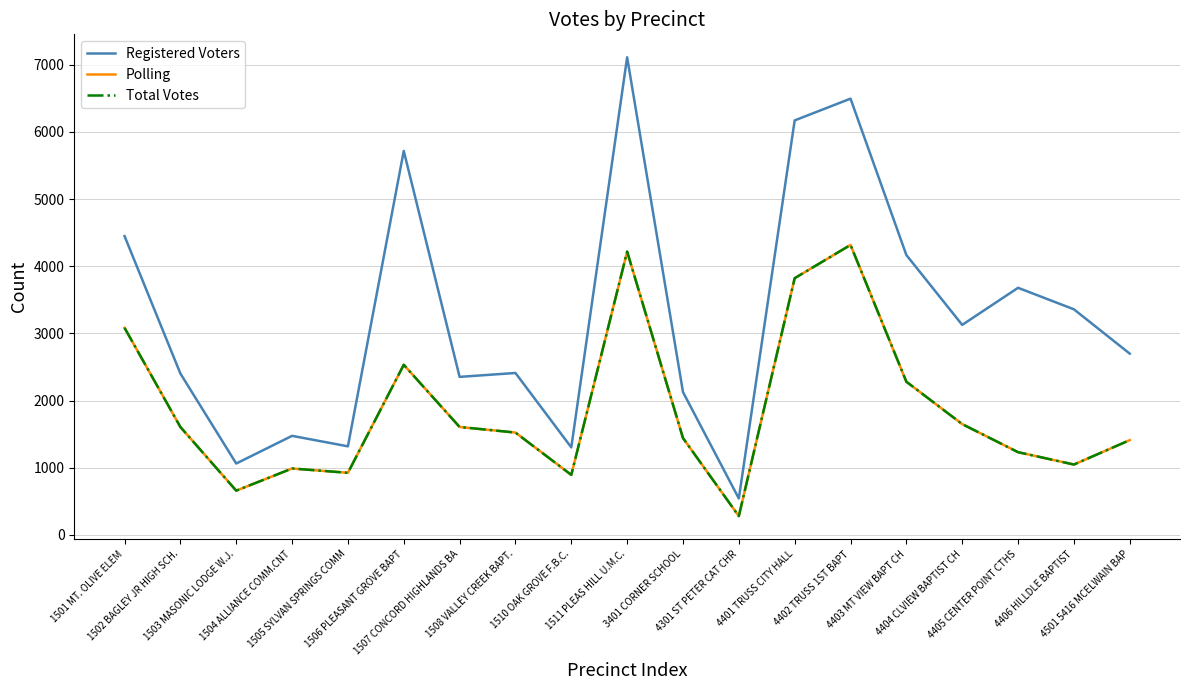

What is the highest value of the Polling series?

4318